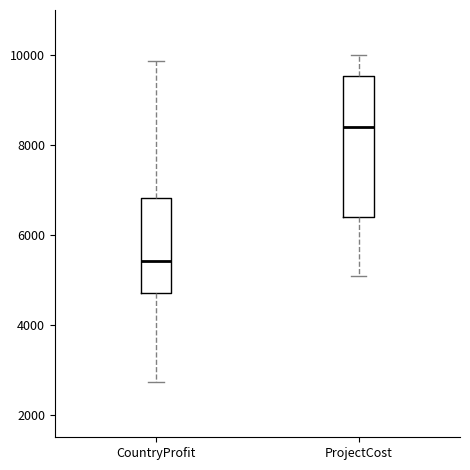

Comparing the boxes themselves (not the whiskers), which one is the tallest?

ProjectCost